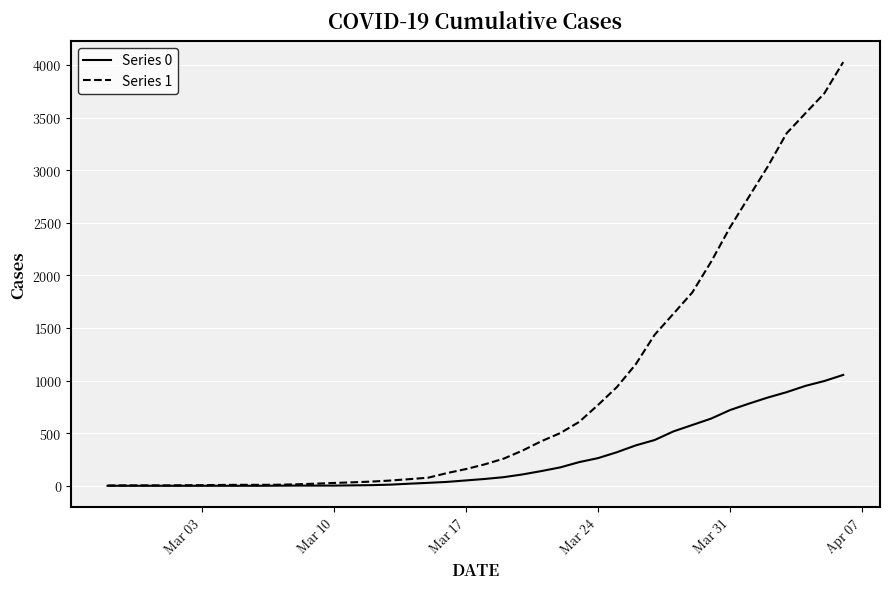

Rank the series by their average value, from lowest to highest.

Series 0, Series 1